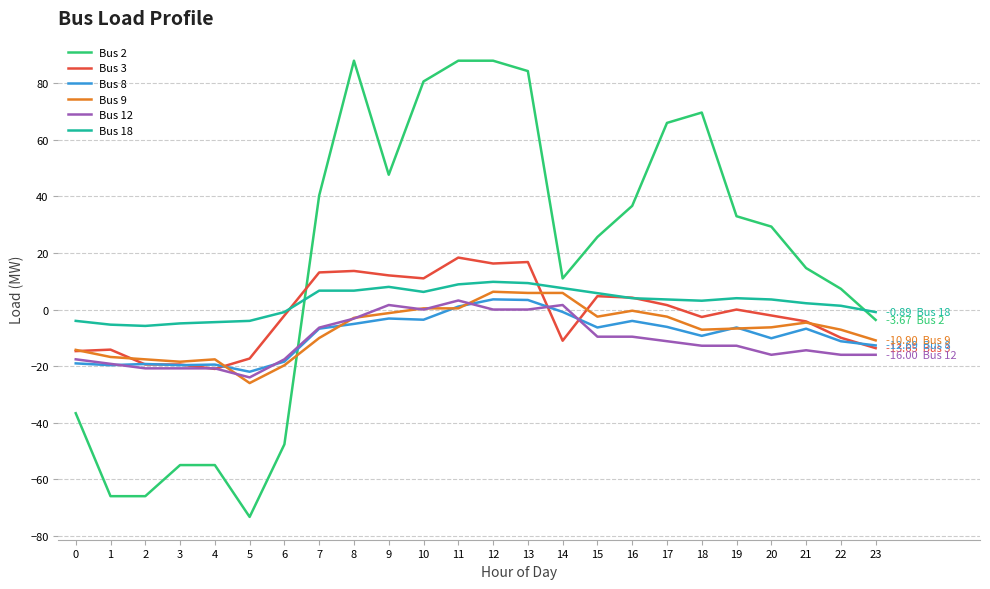

Where does the Bus 9 series first go above -6?

8